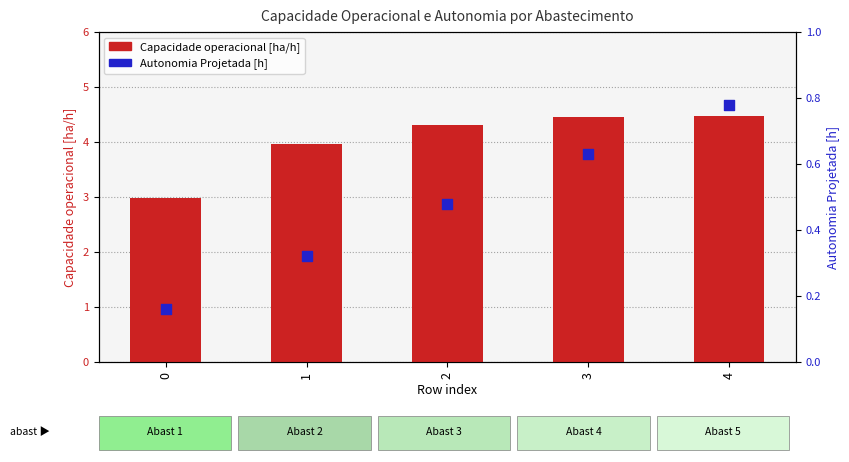

Which series has the largest Y range (max minus min)?

Capacidade operacional [ha/h]